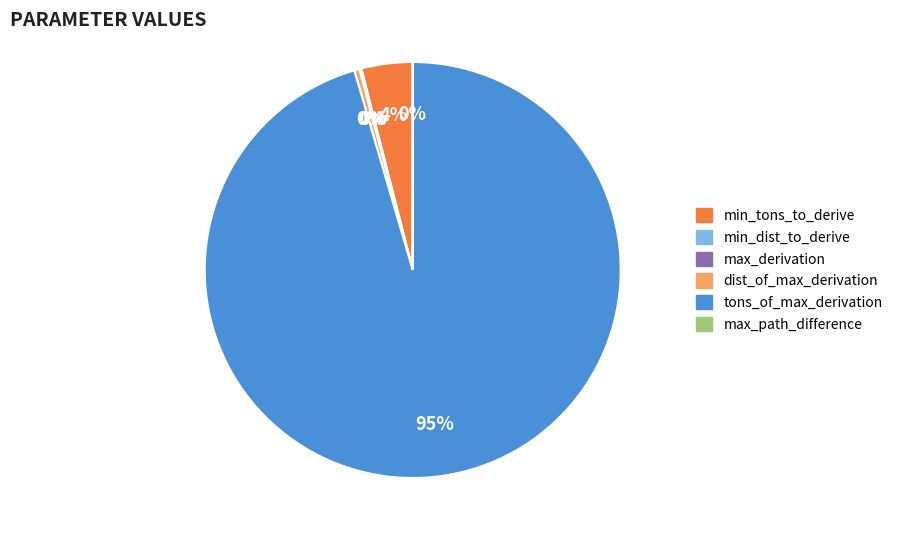

To the nearest percent, what percentage of the pie is min_tons_to_derive?

4%